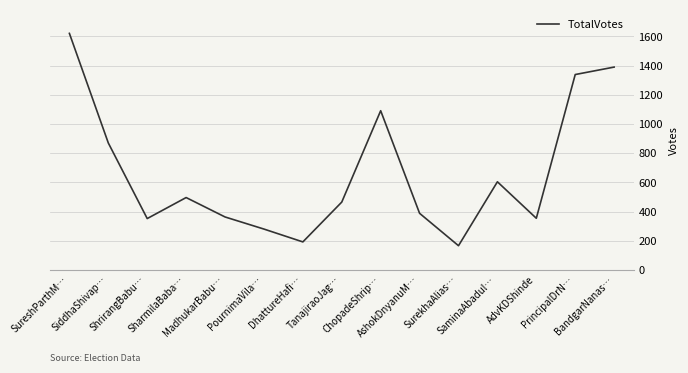

What is the difference between the maximum and minimum values?

1455